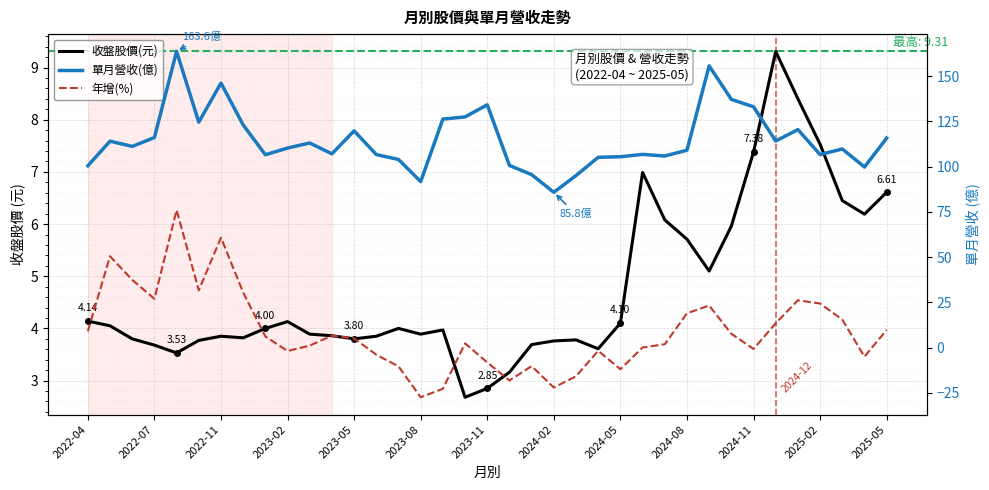

True or false: 收盤股價(元) has a value of 4.1 at 2022-04.

True